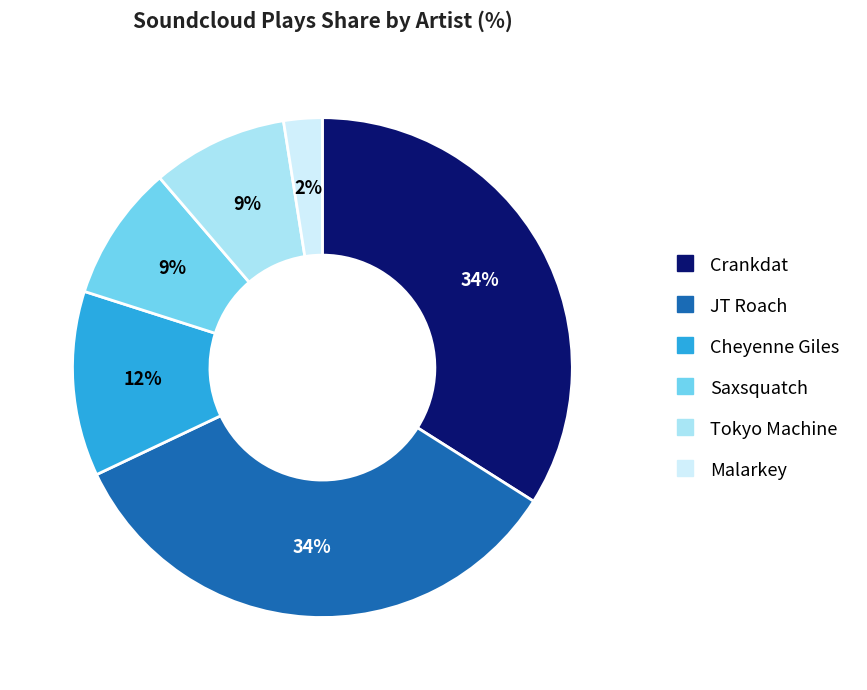

What percentage is the JT Roach slice, to the nearest percent?

34%